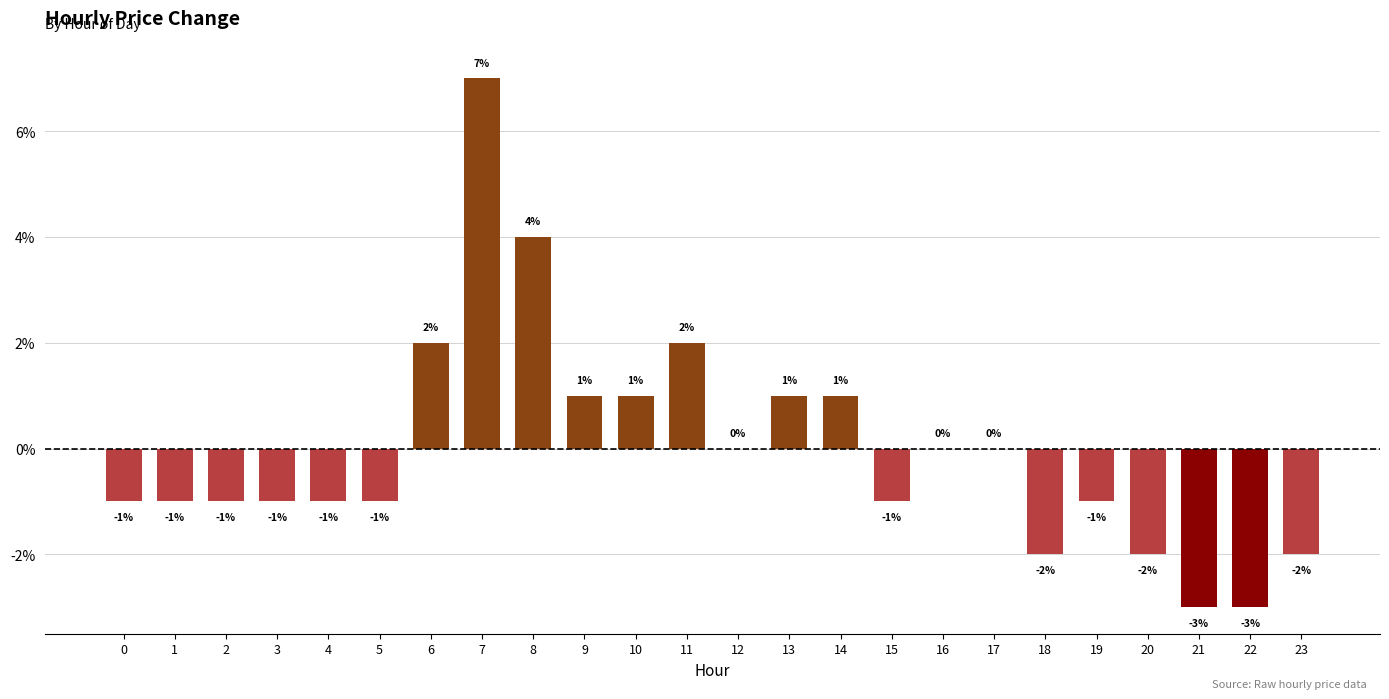

Reading right to left, extract all data points from this chart.

23=-0.0	22=-0.0	21=-0.0	20=-0.0	19=-0.0	18=-0.0	17=0.0	16=0.0	15=-0.0	14=0.0	13=0.0	12=0.0	11=0.0	10=0.0	9=0.0	8=0.0	7=0.1	6=0.0	5=-0.0	4=-0.0	3=-0.0	2=-0.0	1=-0.0	0=-0.0